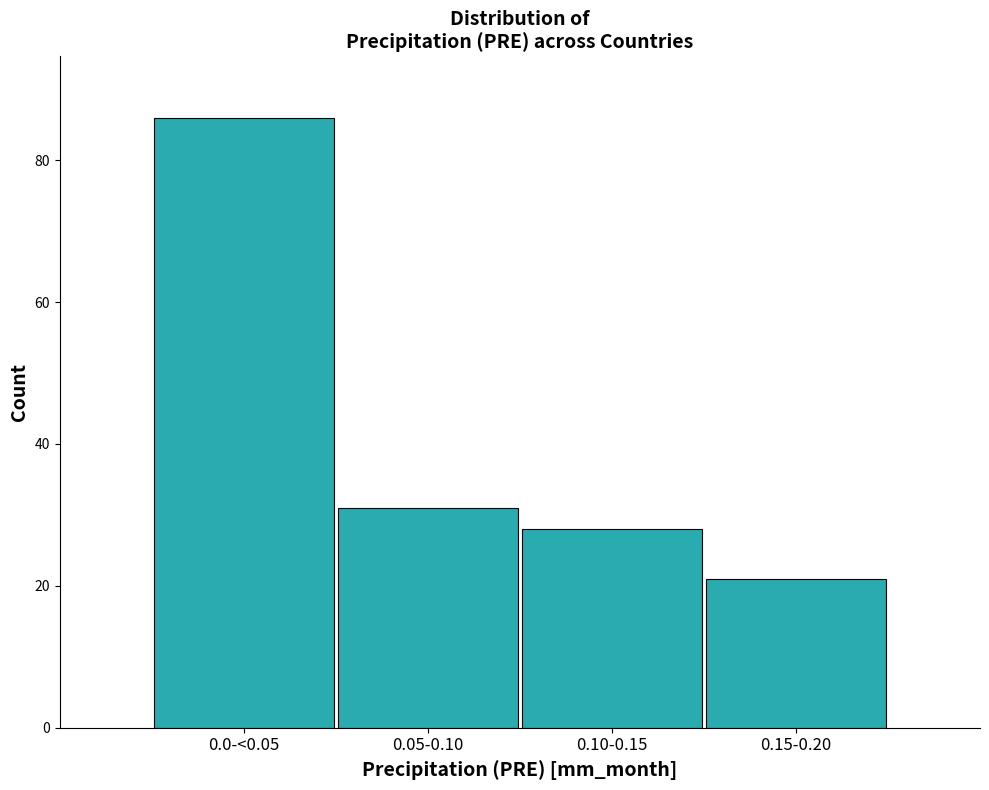

Reading left to right, extract all data points from this chart.

0.0-<0.05=86	0.05-0.10=31	0.10-0.15=28	0.15-0.20=21